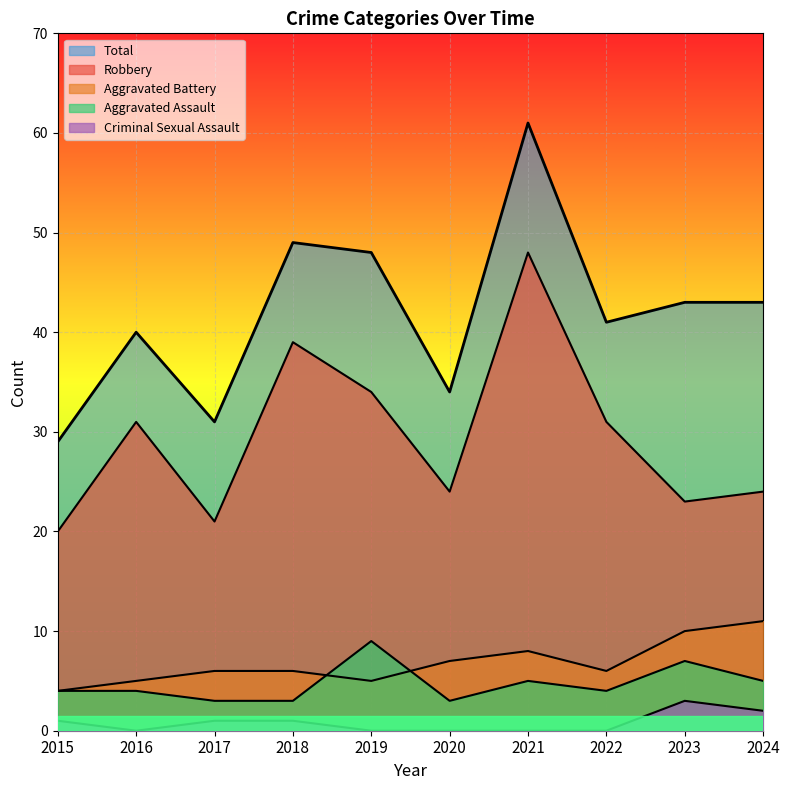

Which category has the lowest value across all series?

2016